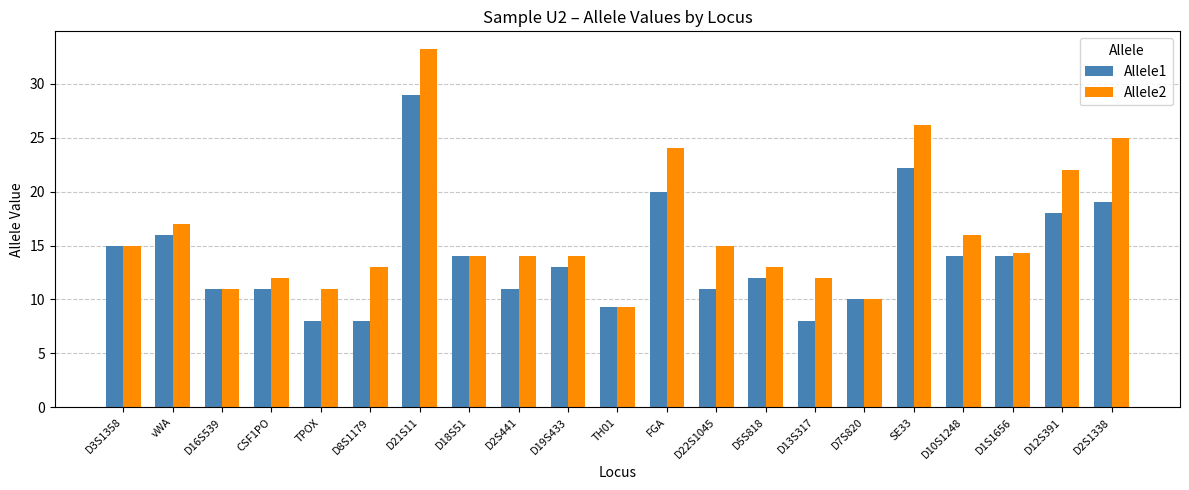

How many categories are shown in the chart?

21